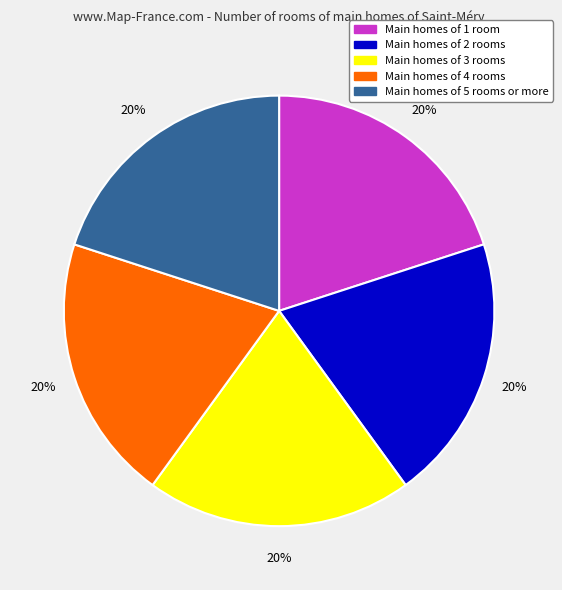

Count the number of slices in the pie.

5